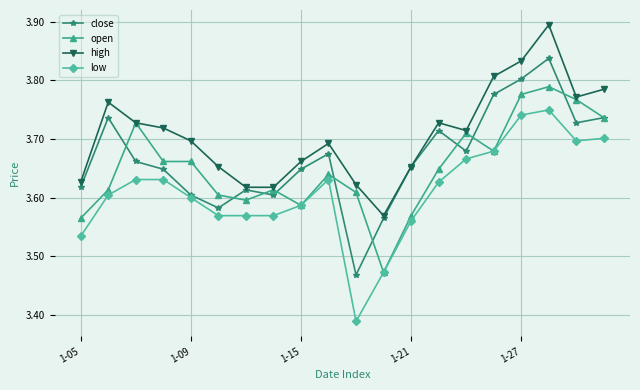

At how many categories does at least one series exceed 3?

20